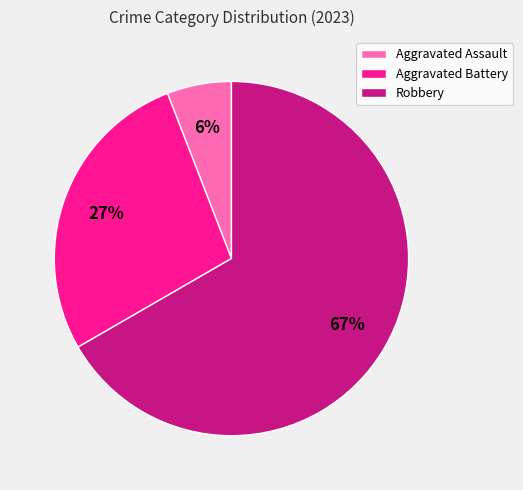

To the nearest percent, what is the combined percentage of Robbery and Aggravated Assault?

73%